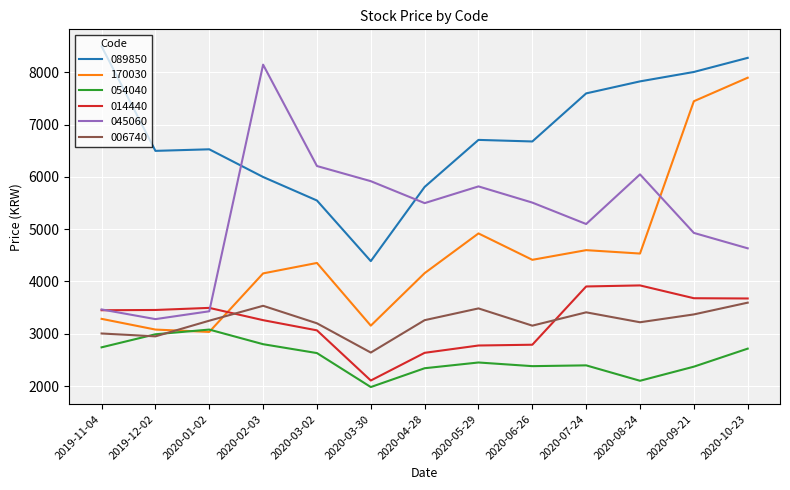

True or false: 014440 and 054040 cross at least once.

False